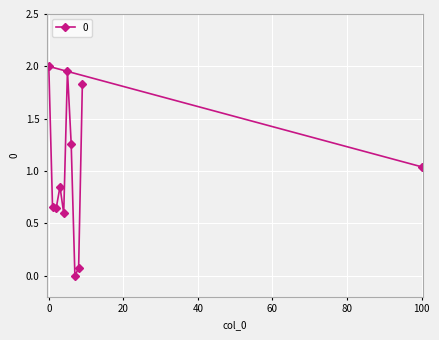

What is the maximum value shown in the chart?

2.0